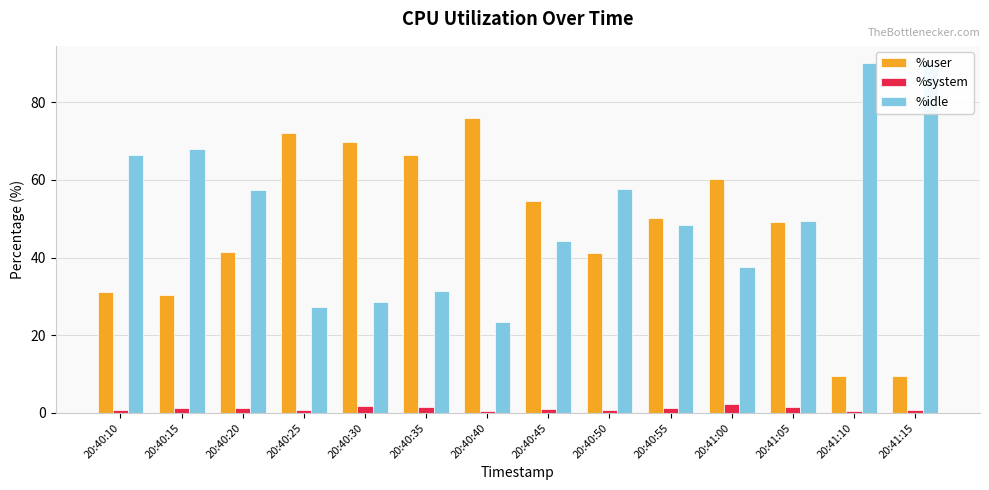

The value of %user at 20:40:40 is 76.0. True or false?

True